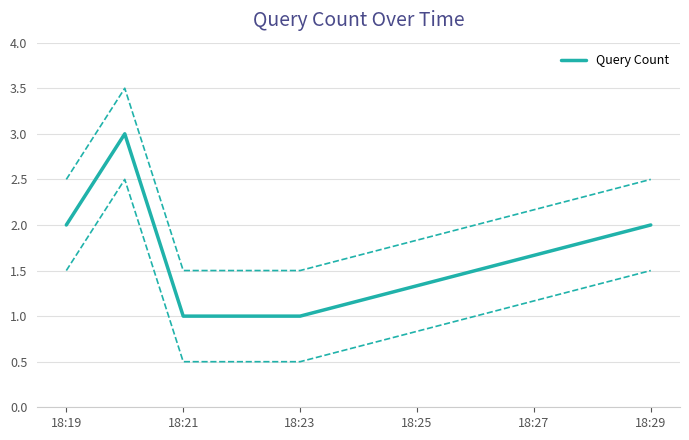

Which has a higher value, 18:29 or 18:19?

18:29